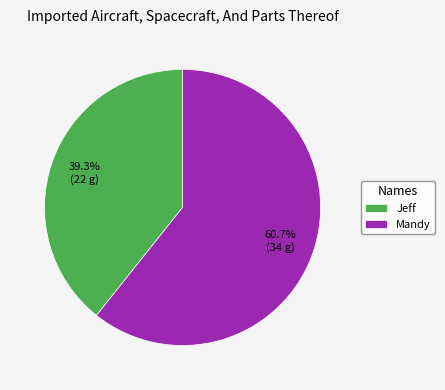

Which has a higher value, Jeff or Mandy?

Mandy